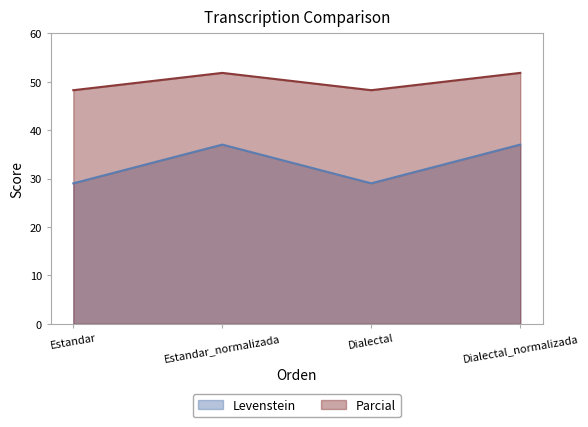

Reading left to right, transcribe all the data shown in this chart.

Levenstein: 29.0	37.0	29.0	37.0
Parcial: 48.3	51.9	48.3	51.9